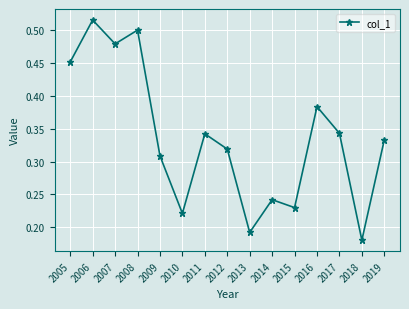

At which category does the data reach its first local valley?

2007